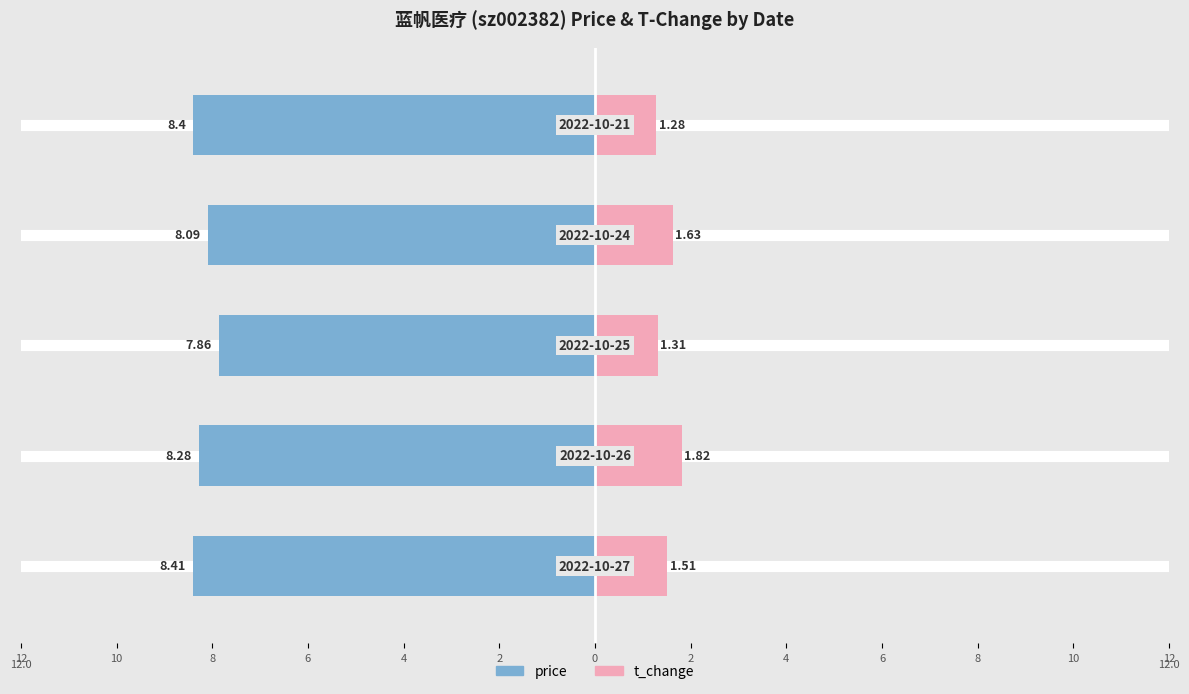

How many bars are there in each group?

2